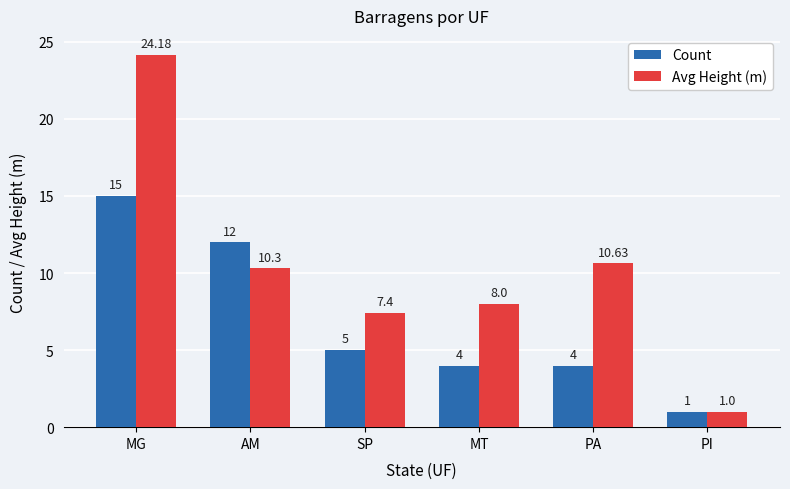

What is the label of the 3rd bar from the right?

MT